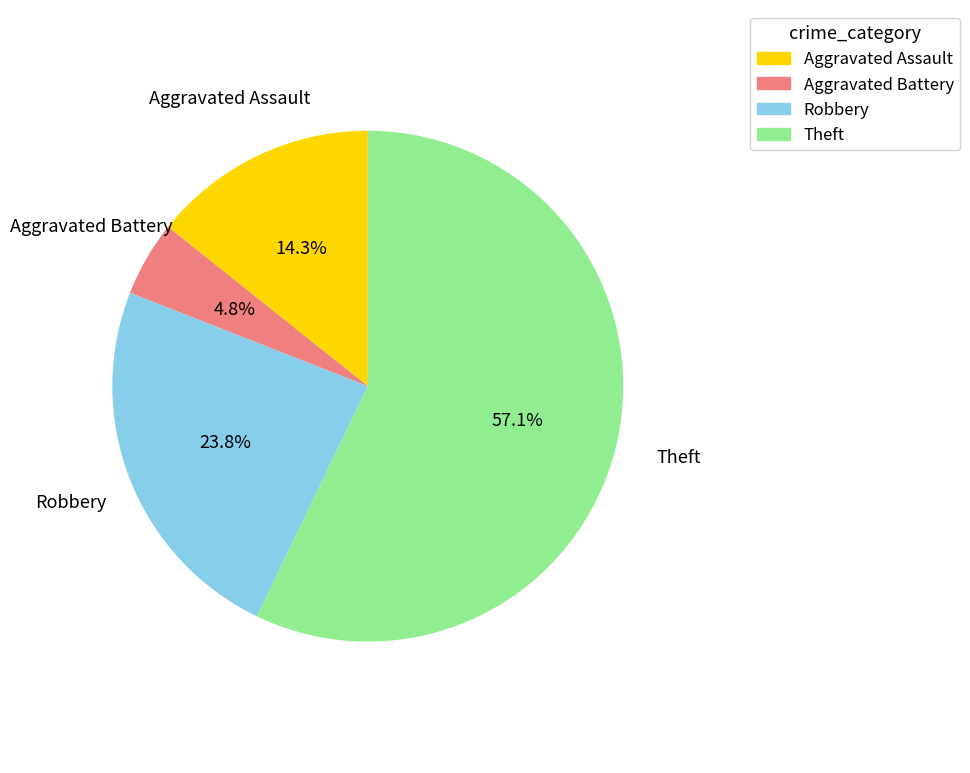

What percentage is the Robbery slice, to the nearest percent?

24%